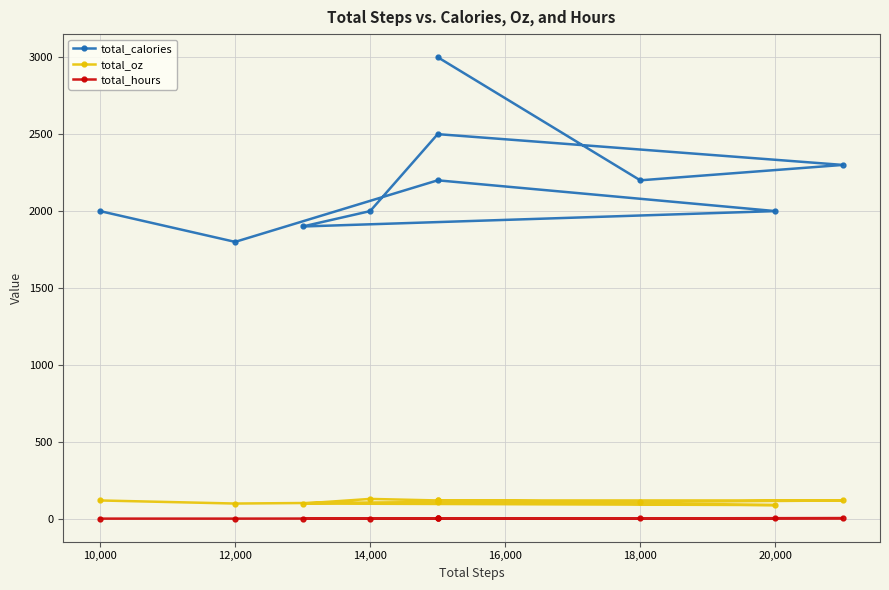

Reading right to left, list all the values displayed in this chart.

total_calories: 3000	2200	2300	2500	2000	1900	2000	2200	1800	2000
total_oz: 120	110	120	120	130	100	90	110	100	120
total_hours: 3	4	5	3	2	2	4	3	2	2